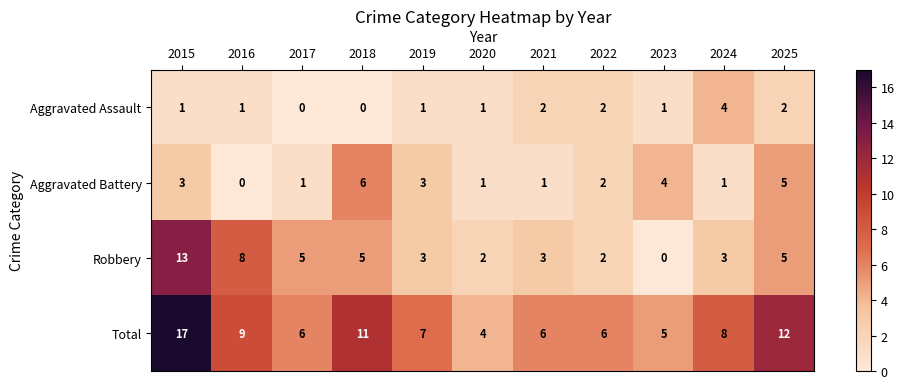

What is the sum of the Aggravated Battery values at 2023 and 2025?

9